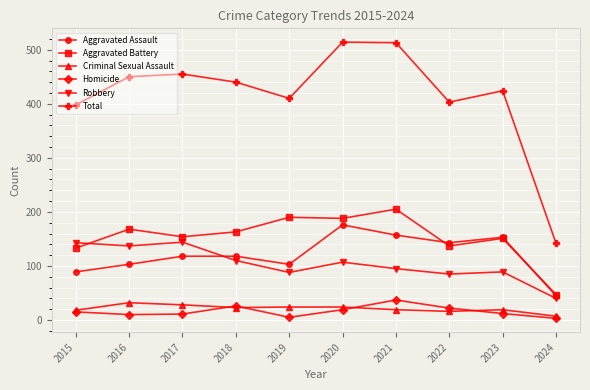

How many lines are shown in the chart?

6